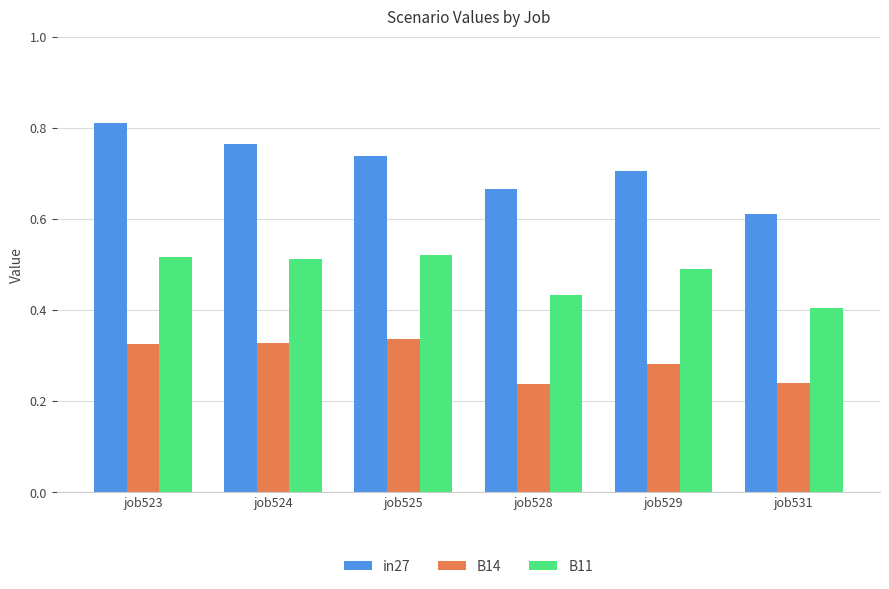

Which series has the largest total across all categories?

in27